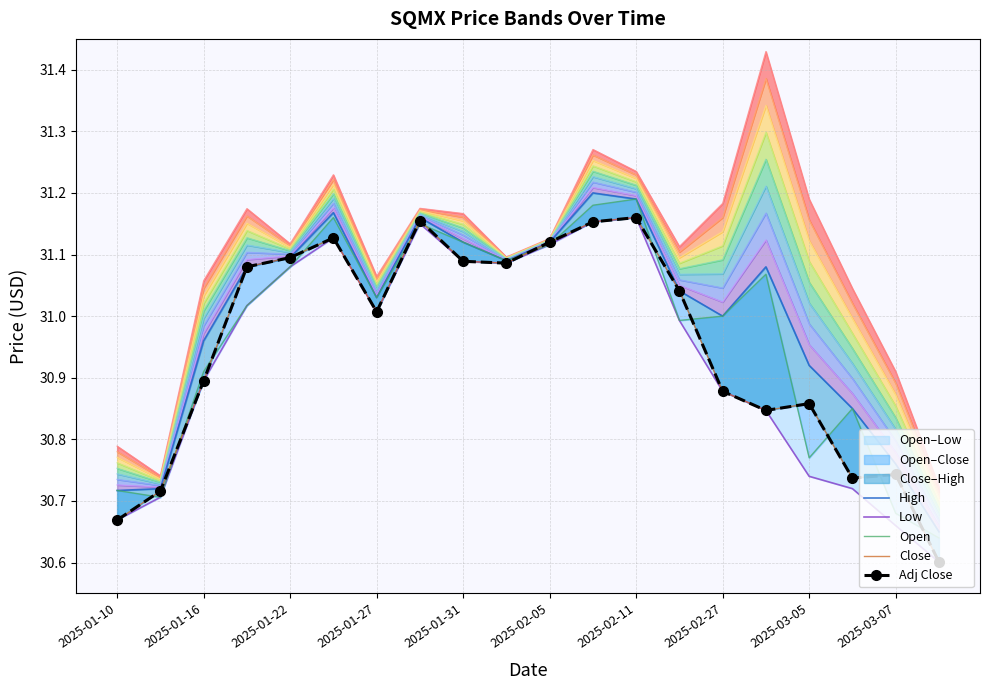

True or false: Open has more than 0 interior local peaks.

True